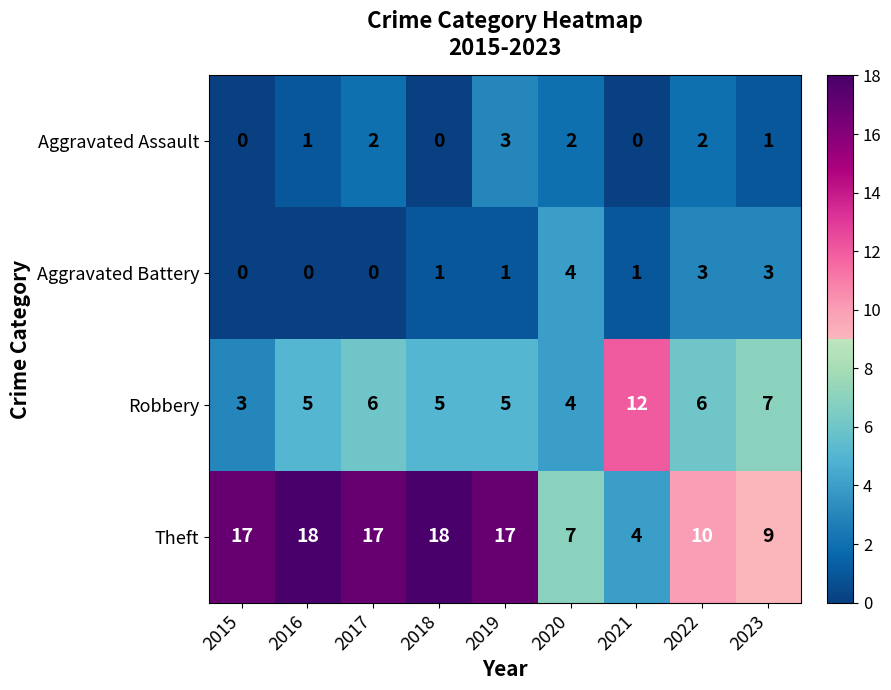

What is the sum of all Aggravated Assault values?

11